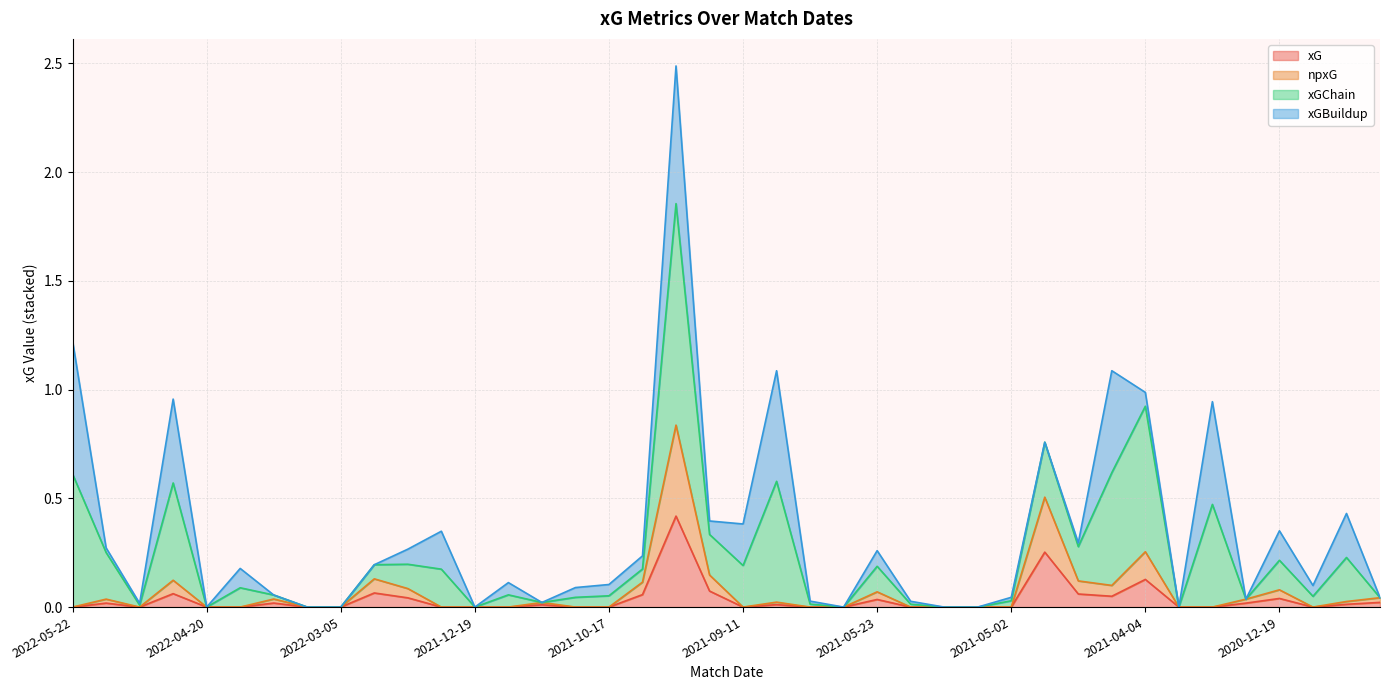

In xG, how many points are higher than both neighbors (excluding endpoints)?

11